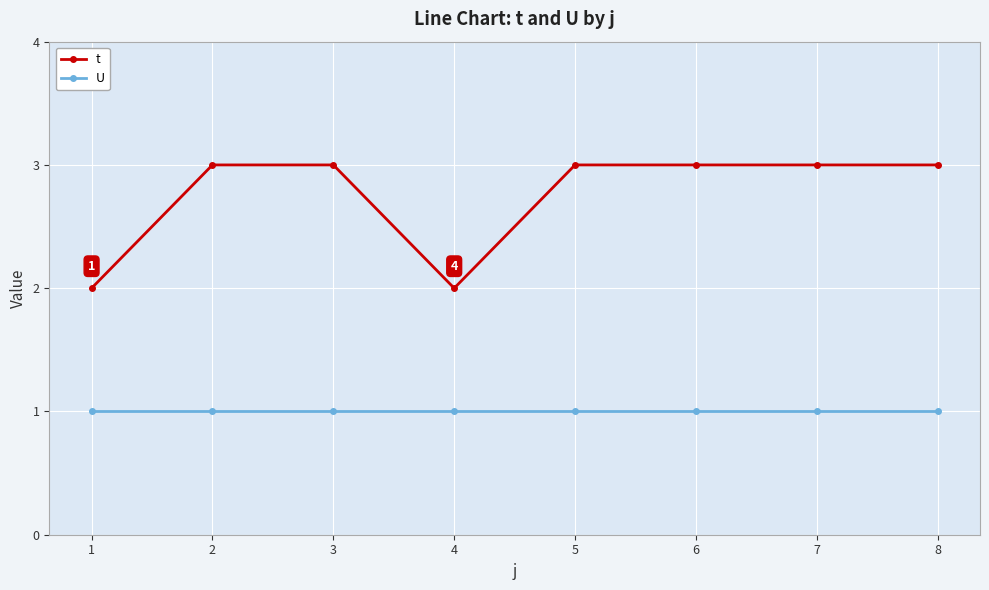

Rank the series by their maximum value, from highest to lowest.

t, U